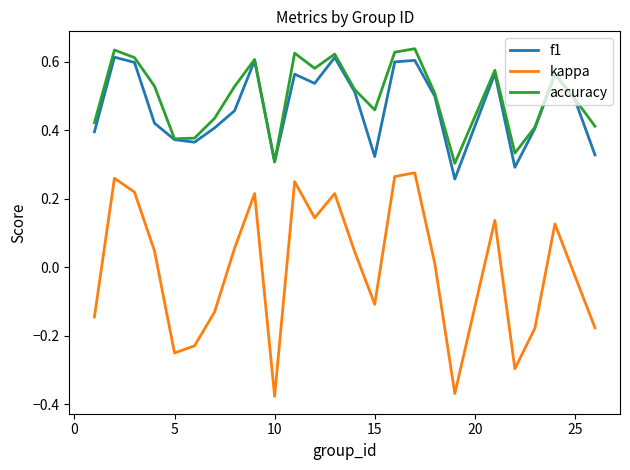

True or false: accuracy and kappa intersect in this chart.

False